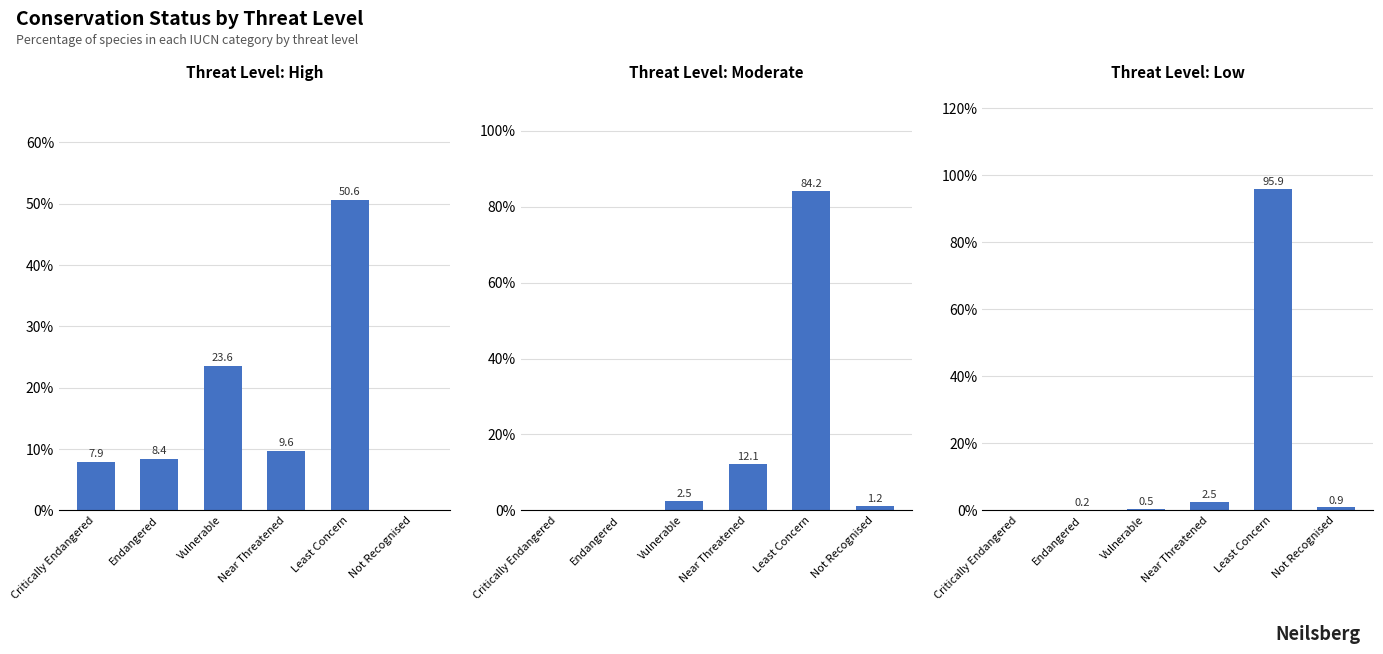

What is the sum of all Low values?

100.0